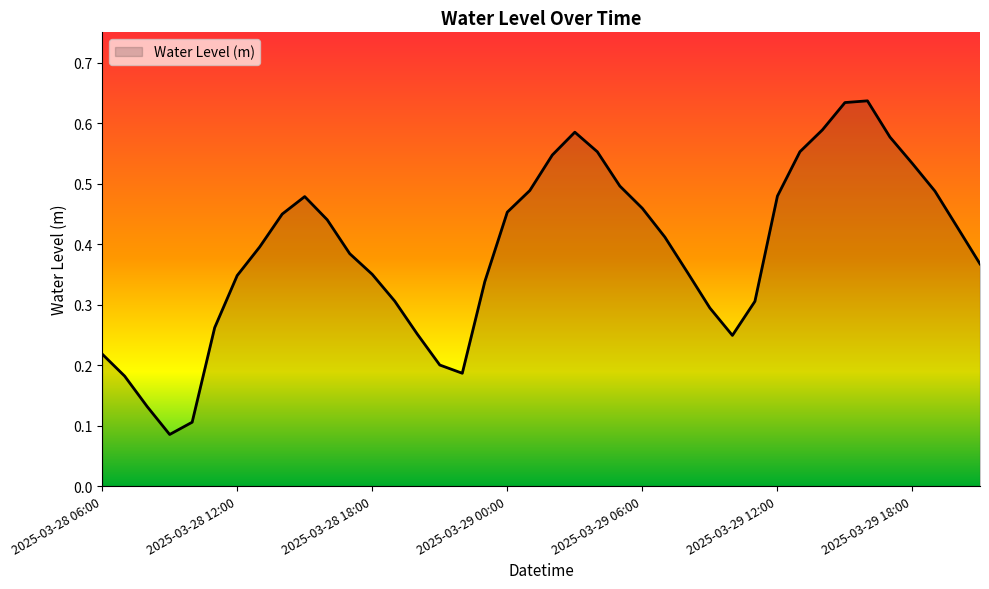

Which has a higher value, 2025-03-29 00:00 or 2025-03-28 18:00?

2025-03-29 00:00